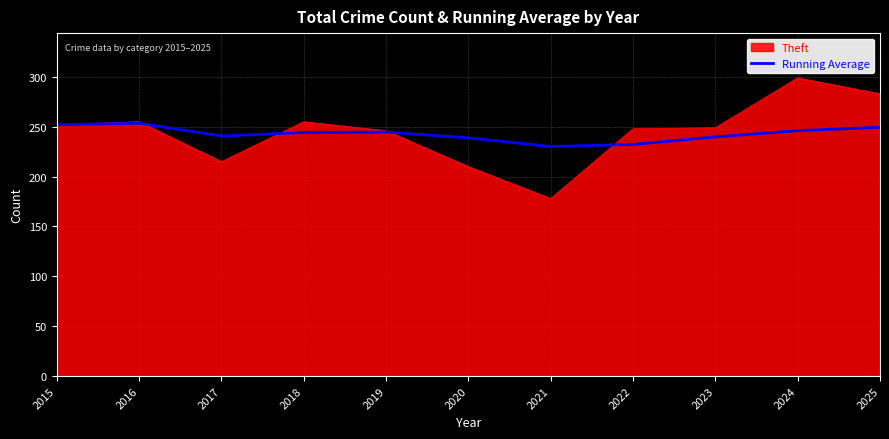

List the series in order of their peak value, lowest first.

Running Average, Theft